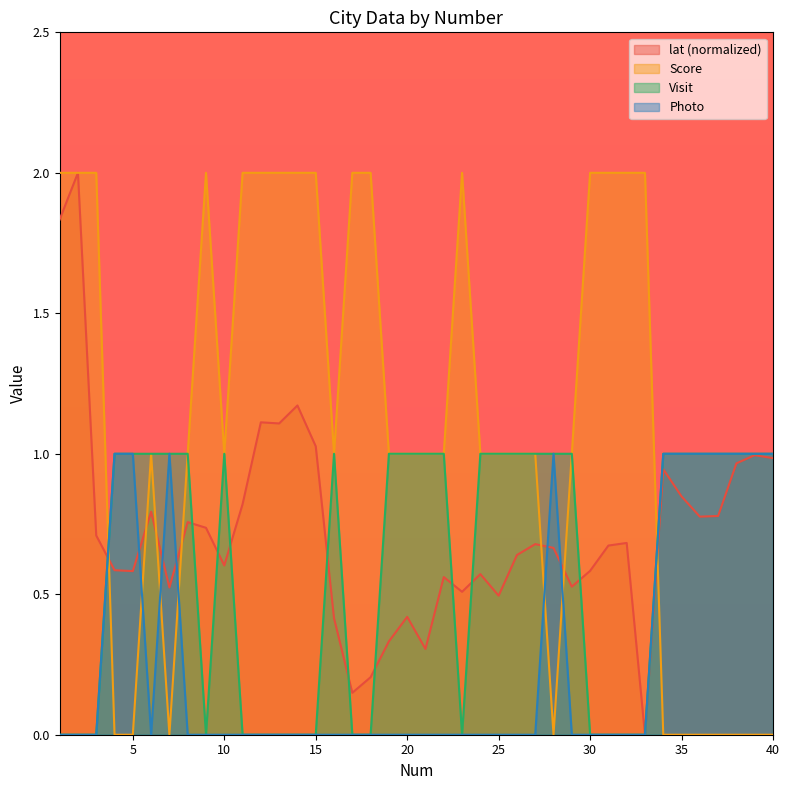

How many lines are shown in the chart?

4